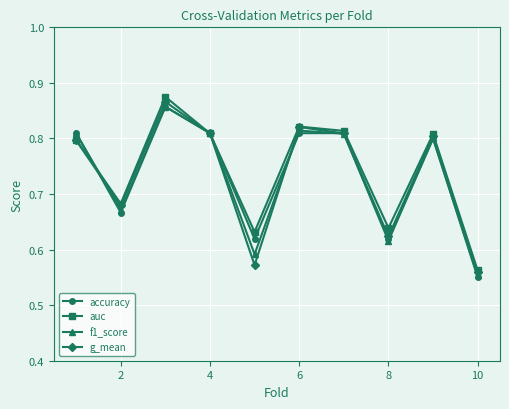

Count the accuracy values in the range 0 to 1.

10